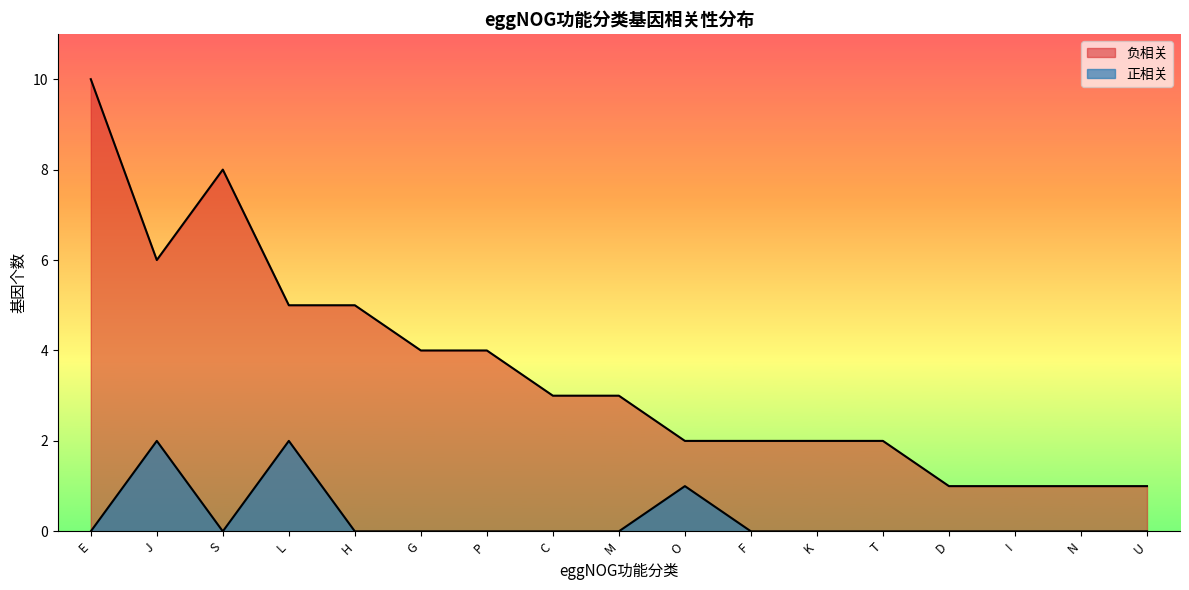

List the labels in order of 负相关 value, smallest first.

D, I, N, U, O, F, K, T, C, M, G, P, L, H, J, S, E